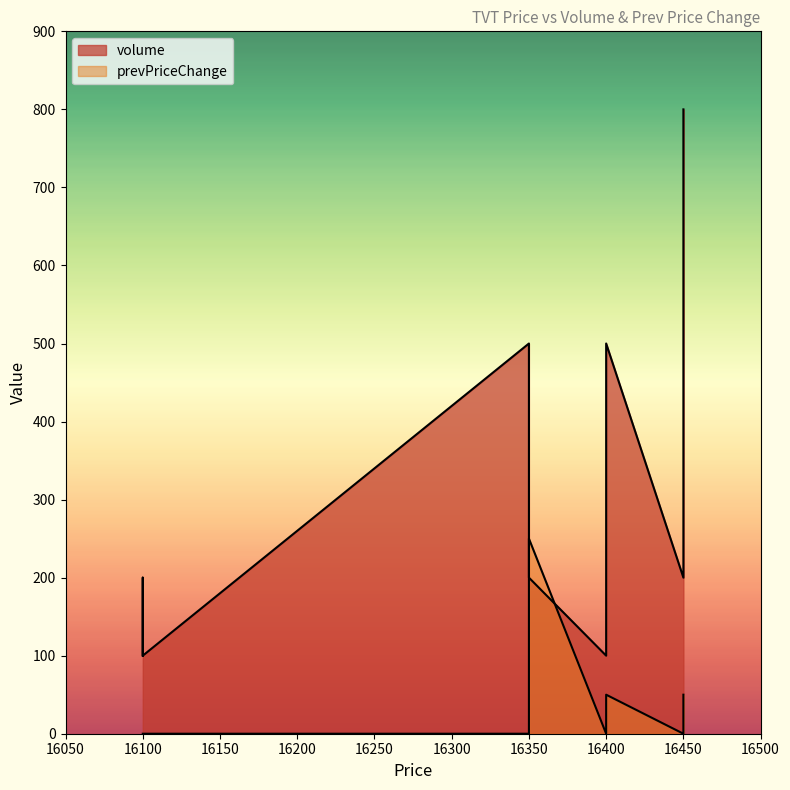

List the series in order of their overall mean, highest first.

volume, prevPriceChange